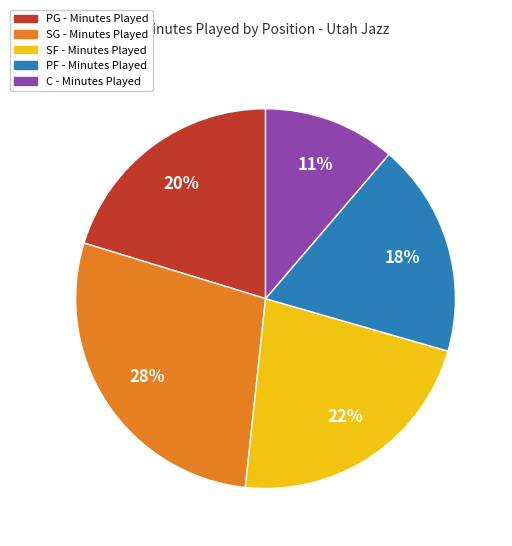

Is there a majority slice in this chart?

No